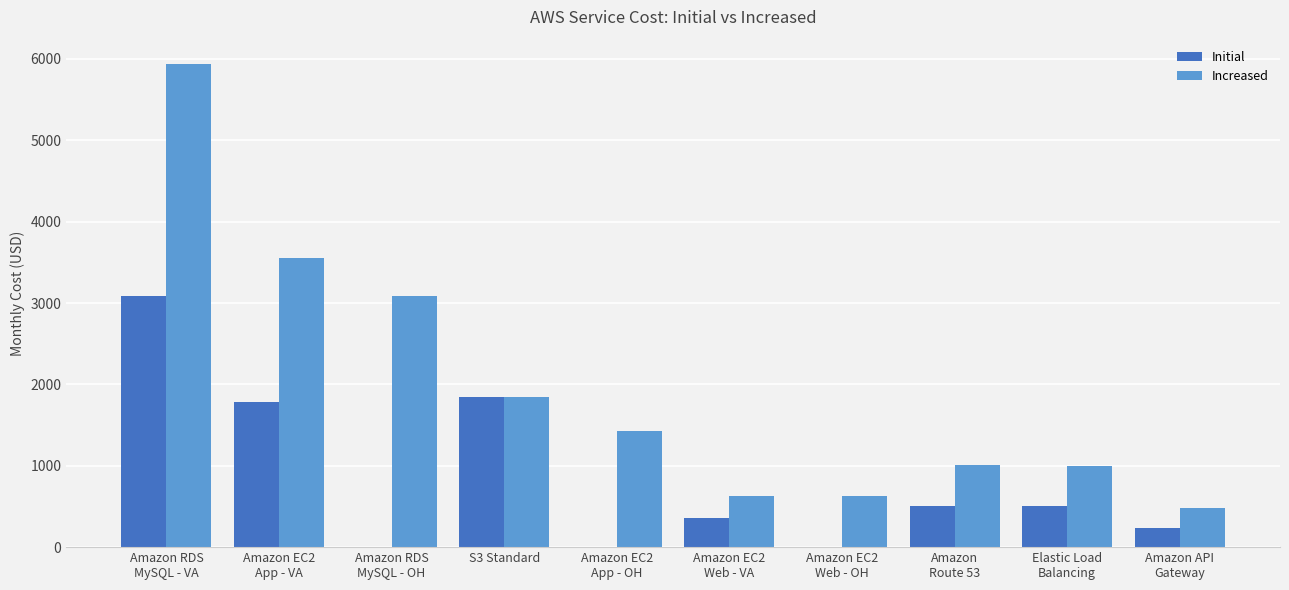

Read the Initial value at Amazon
Route 53.

505.0